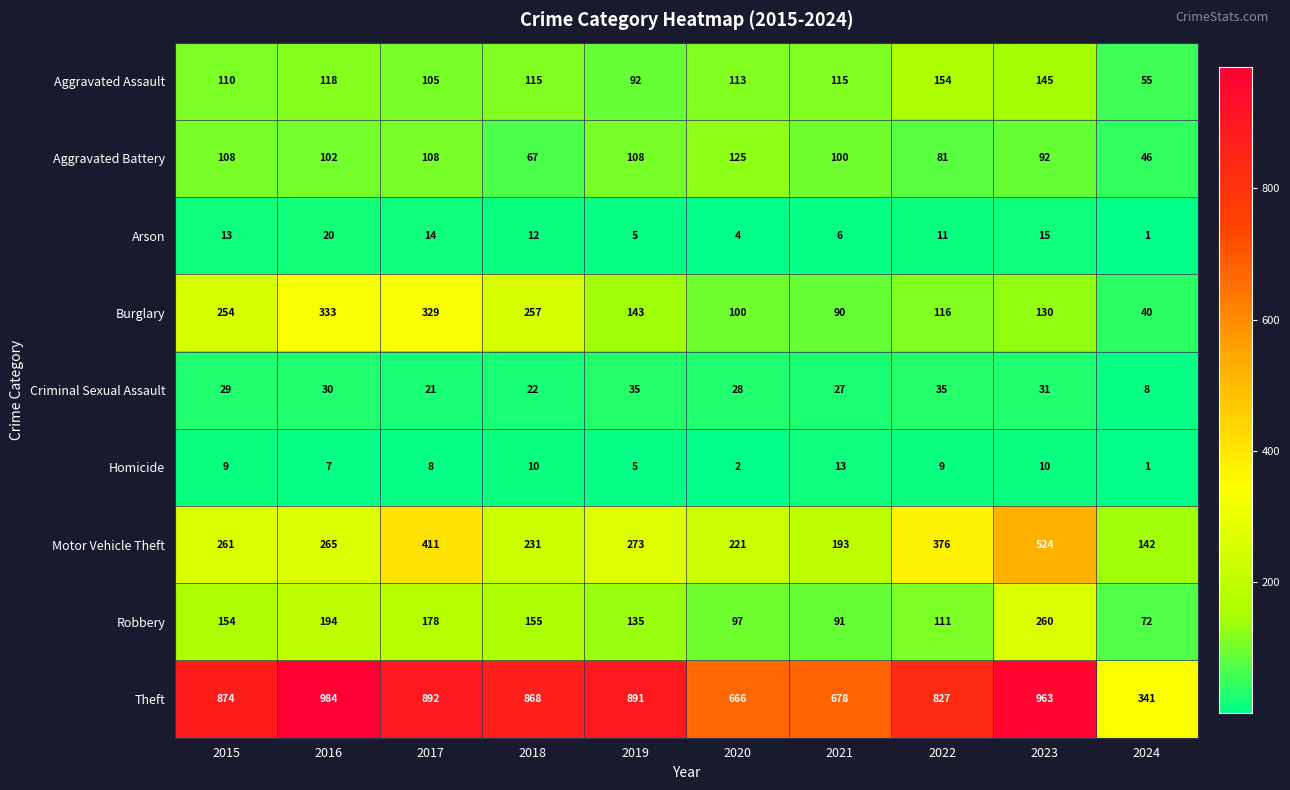

The value of Homicide at 2016 is 5. True or false?

False